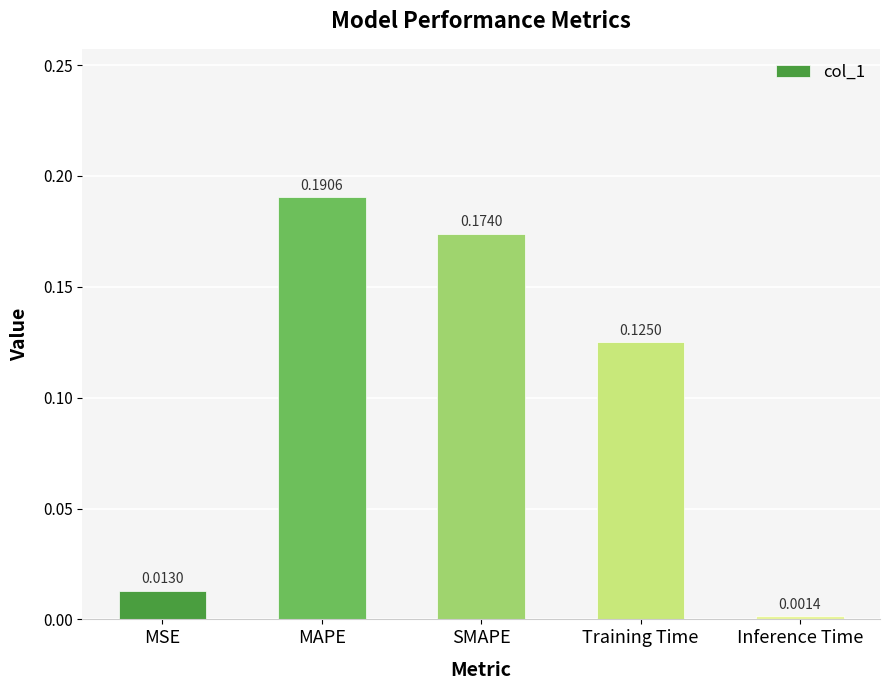

What position from the left is SMAPE?

3